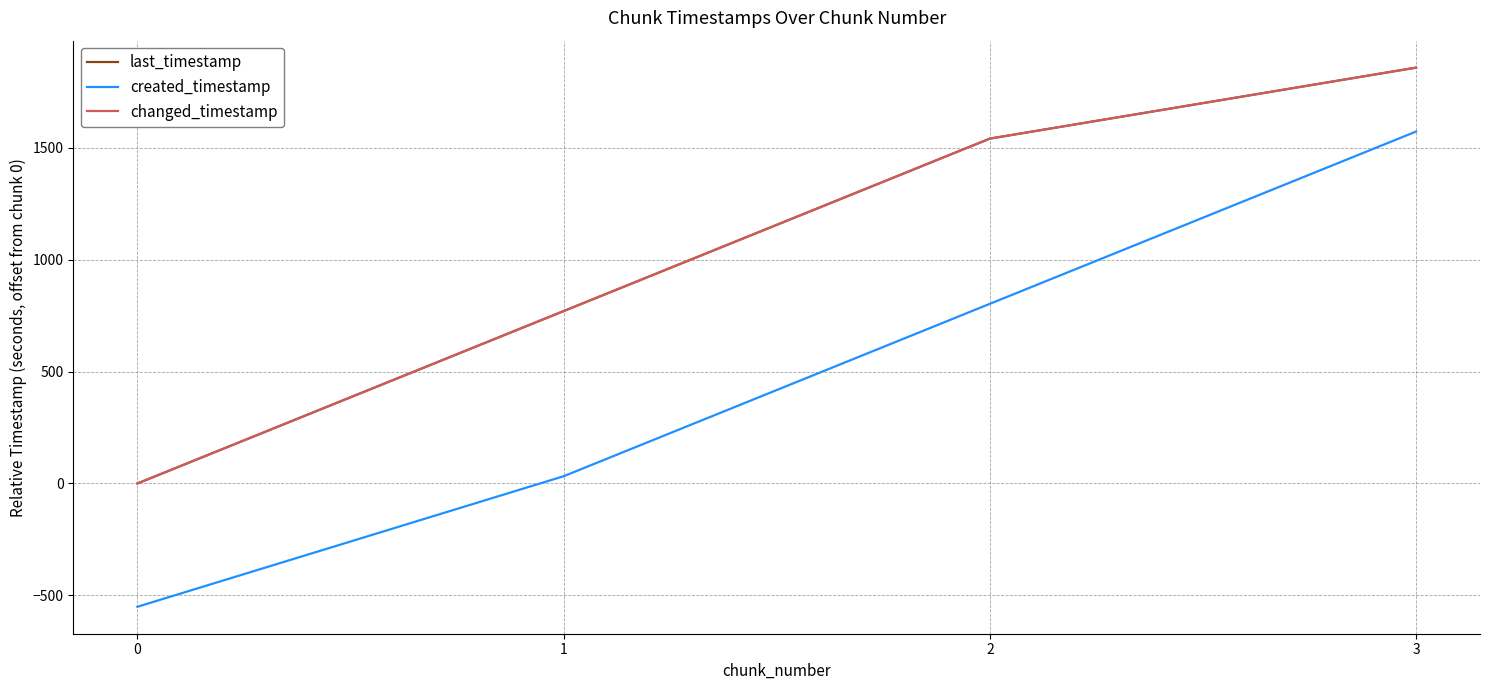

True or false: last_timestamp has a value of 1857.3 at 3.

True